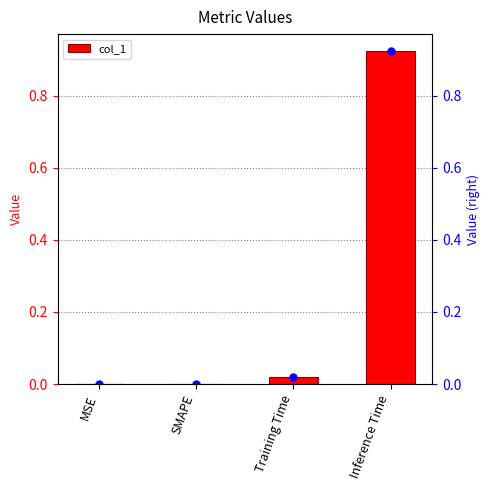

What position from the left is Training Time?

3